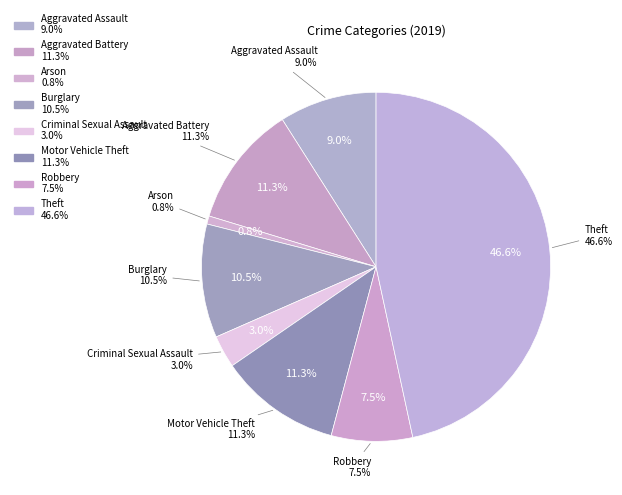

Which category has the biggest portion of the pie?

Theft